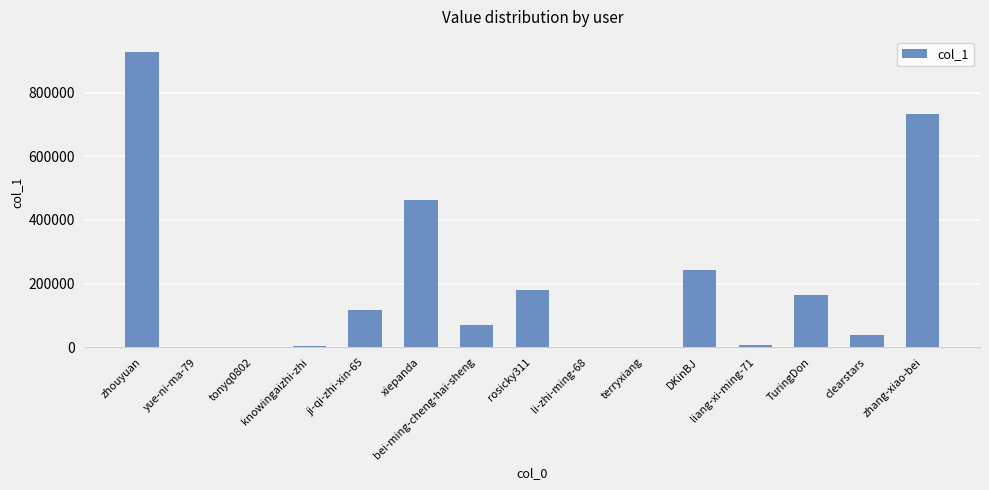

Approximately how many times larger is the value at zhouyuan compared to xiepanda?

2.0